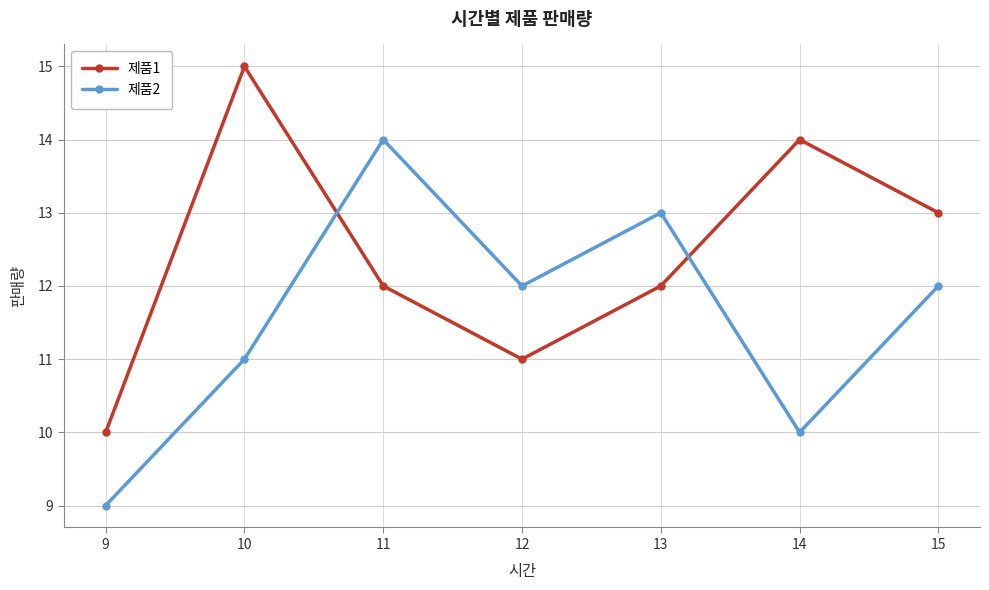

What is the smallest value displayed?

9